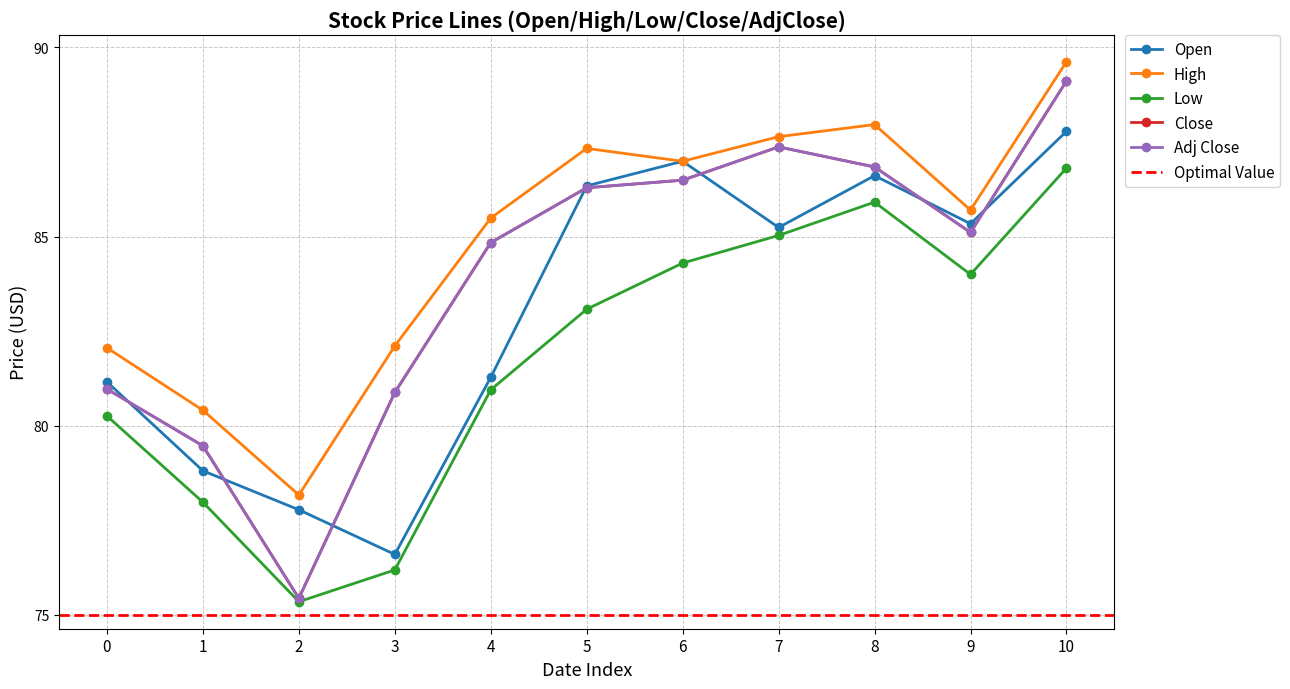

At how many categories does at least one series exceed 80?

10